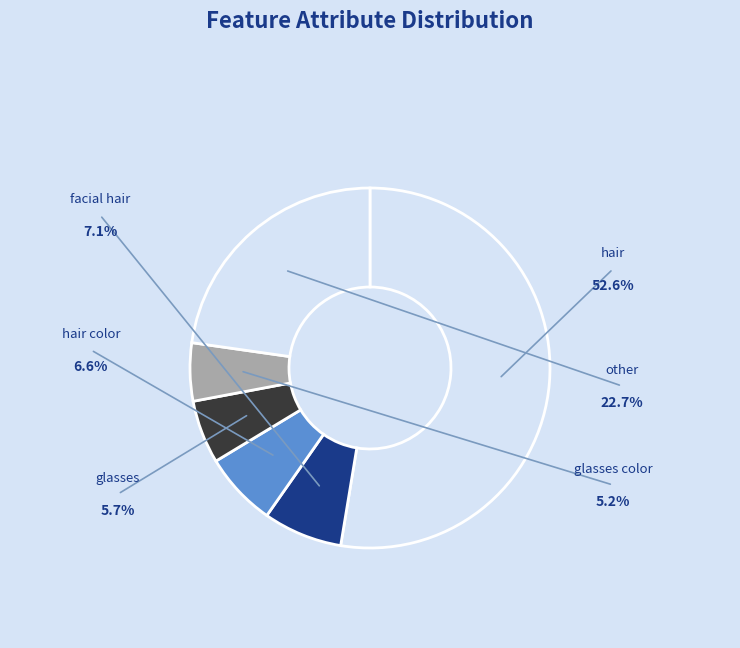

How many segments does this pie chart have?

6